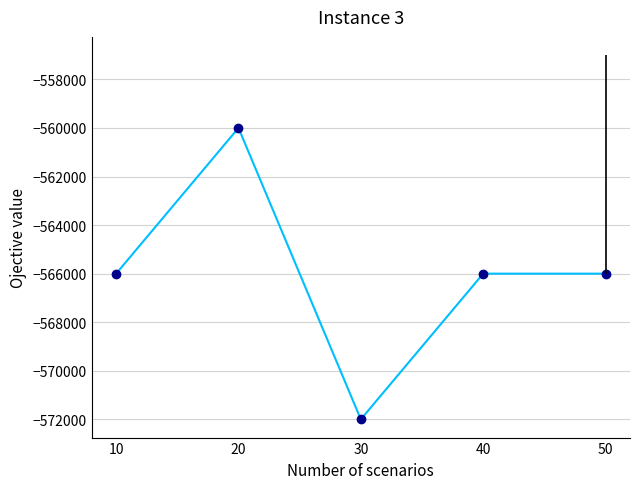

What is the sum of the values at 40 and 10?

-1132000.0